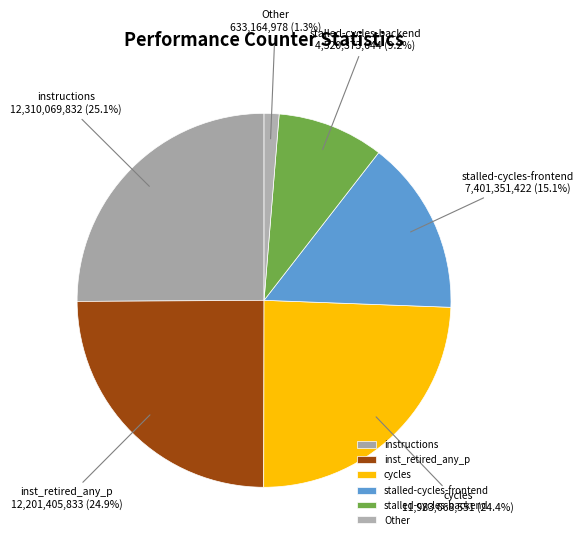

Does cycles account for over 50% of the chart?

No